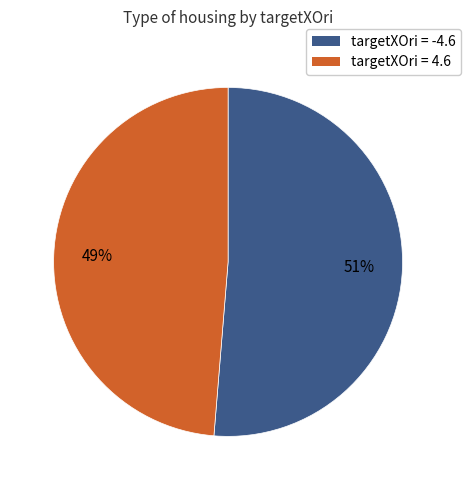

Rank the categories by value from highest to lowest.

targetXOri = -4.6, targetXOri = 4.6